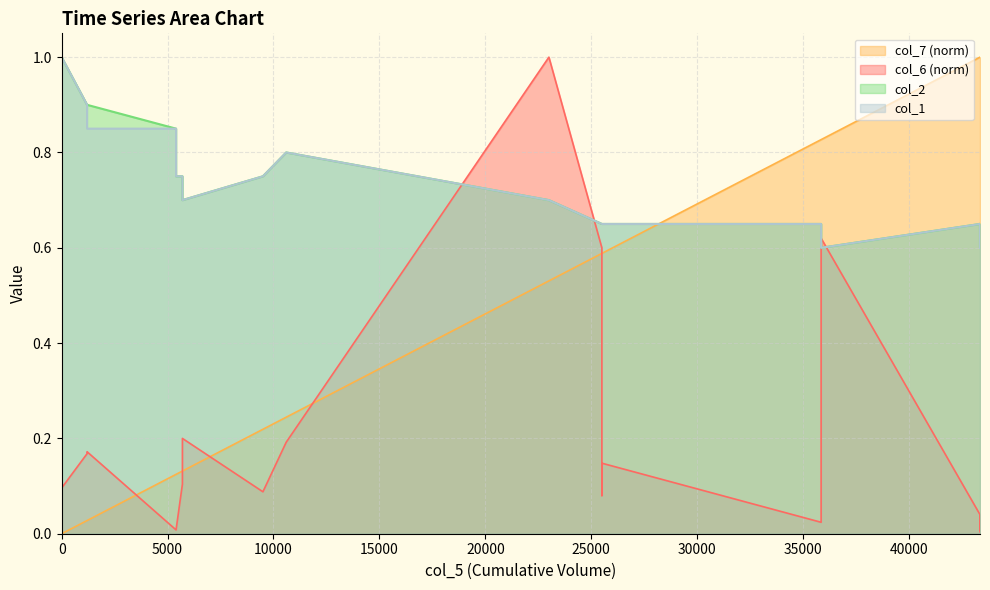

At how many categories does at least one series exceed 0?

20